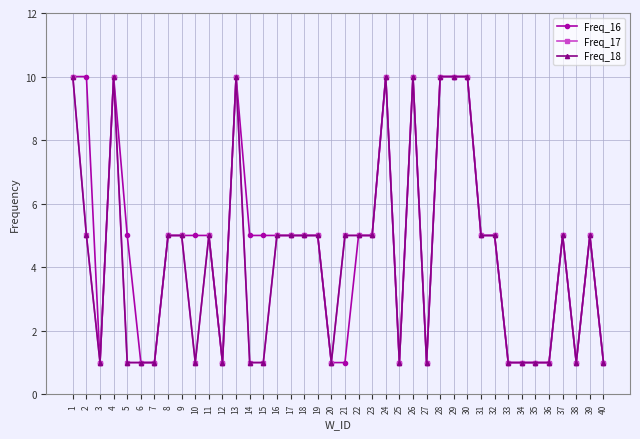

Which series has the largest total across all categories?

Freq_16